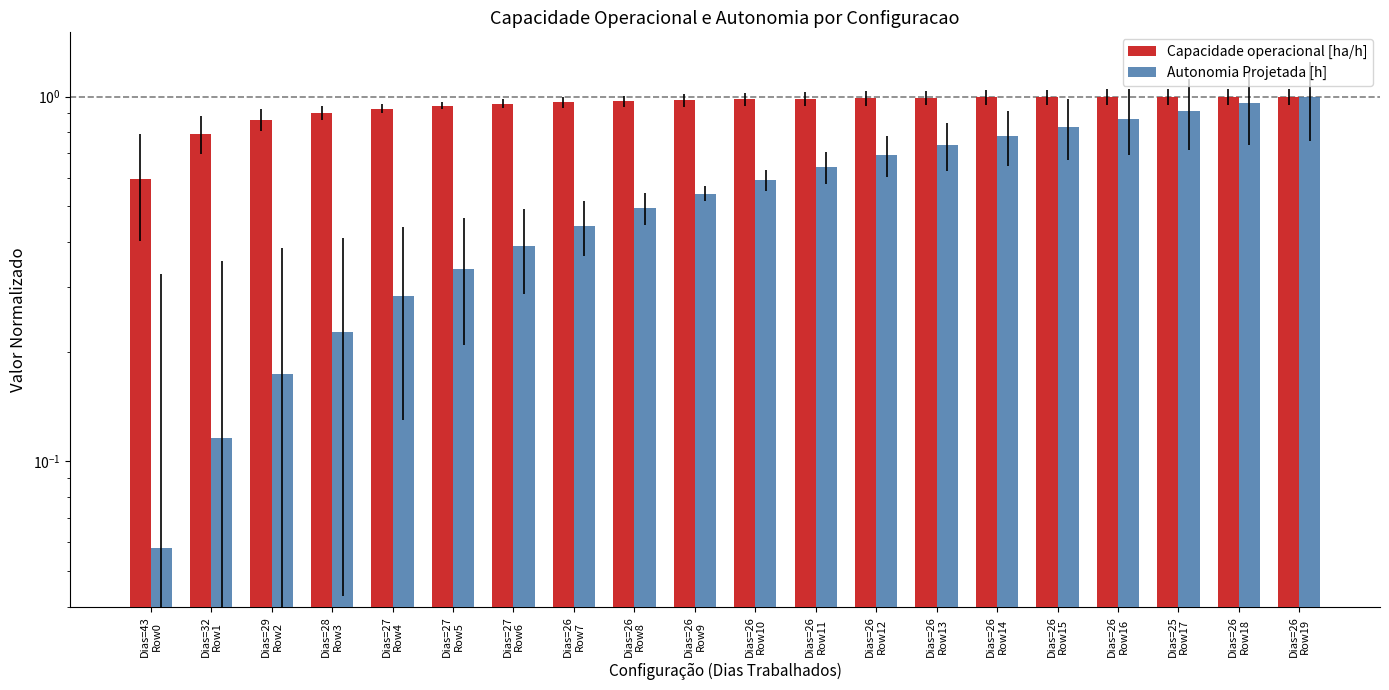

What is the sum of the Autonomia Projetada [h] values at Dias=26
Row11 and Dias=26
Row13?

1.4